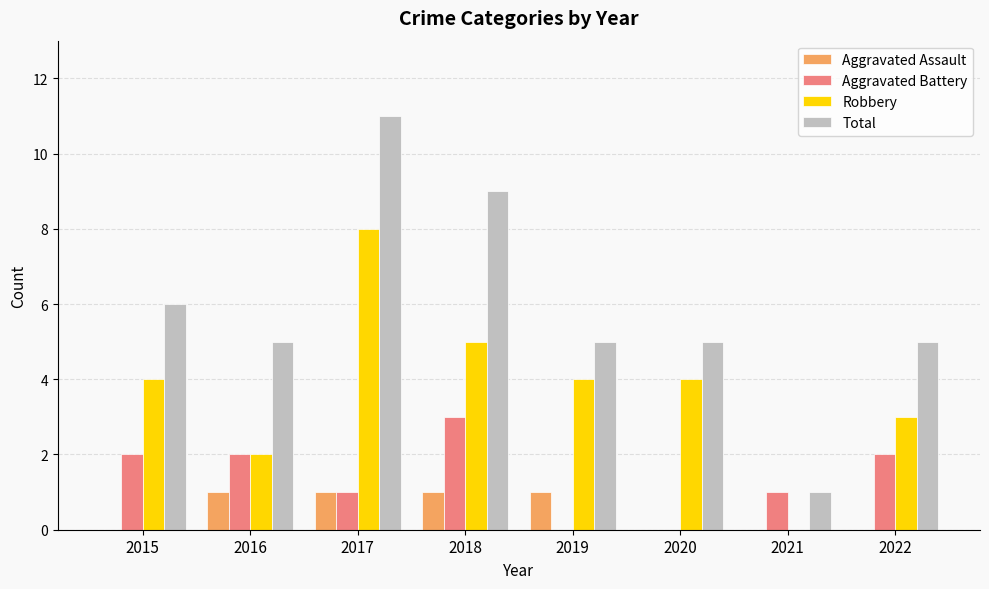

Reading left to right, list all the values displayed in this chart.

Aggravated Assault: 0	1	1	1	1	0	0	0
Aggravated Battery: 2	2	1	3	0	0	1	2
Robbery: 4	2	8	5	4	4	0	3
Total: 6	5	11	9	5	5	1	5